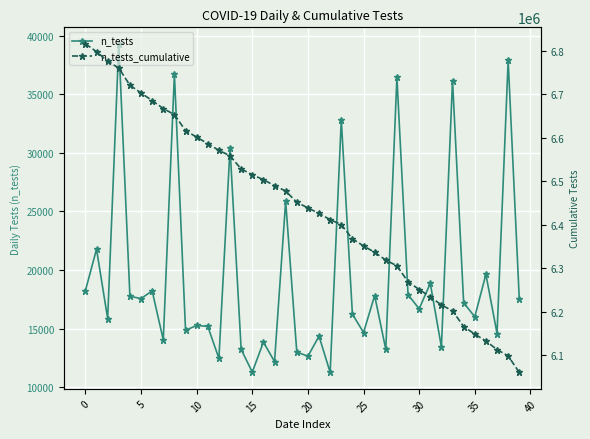

At how many categories does at least one series exceed 2397248?

40